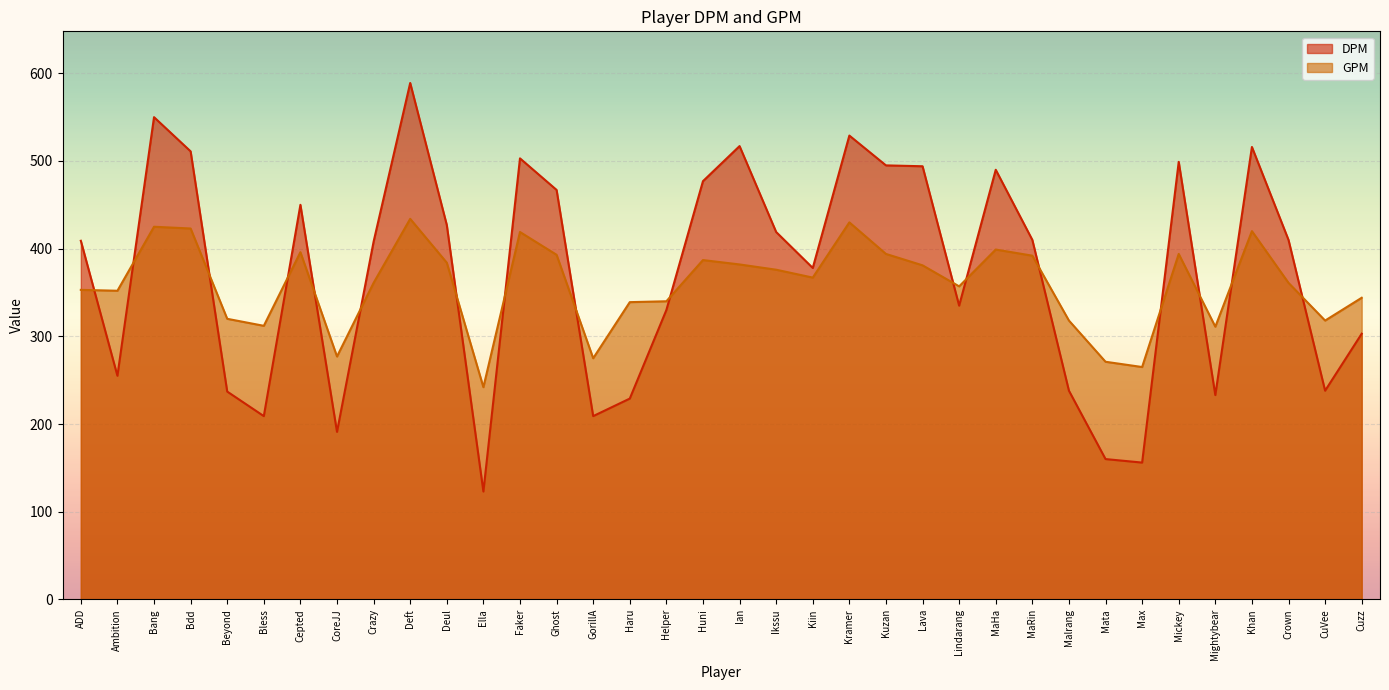

What are all the series names shown in the legend?

DPM, GPM